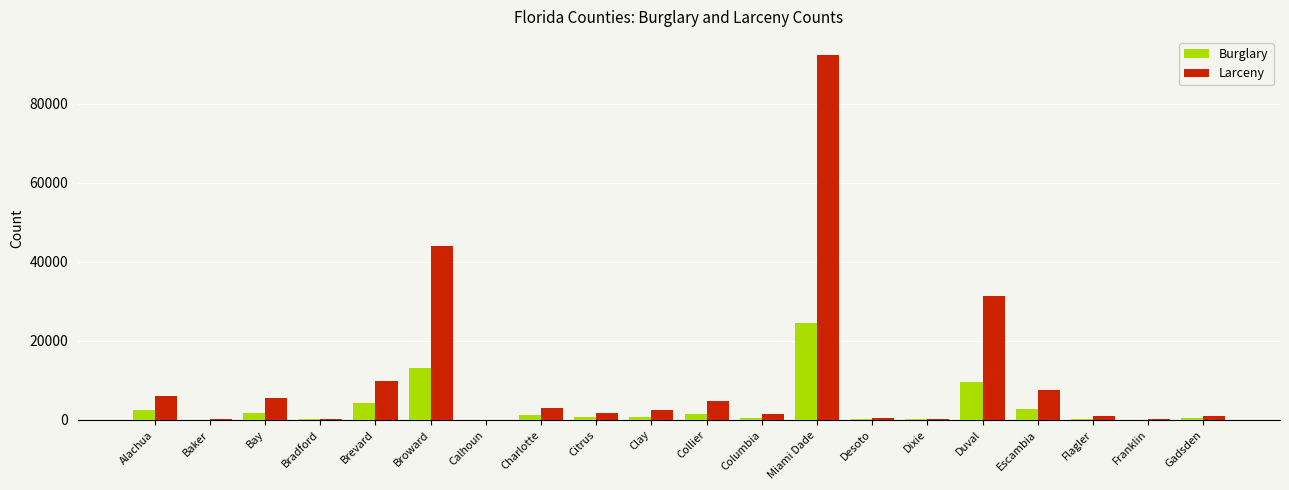

The Burglary series shows 4261 at Brevard. True or false?

True